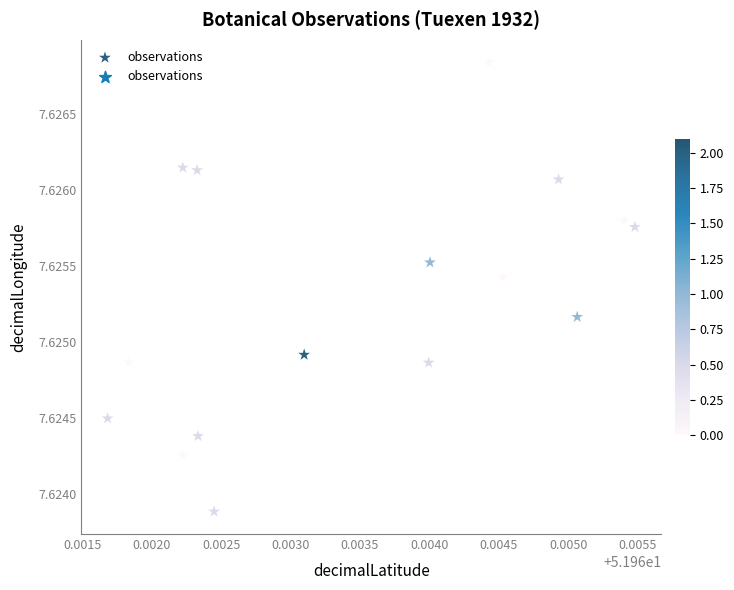

How many points are shown in the scatter plot?

16